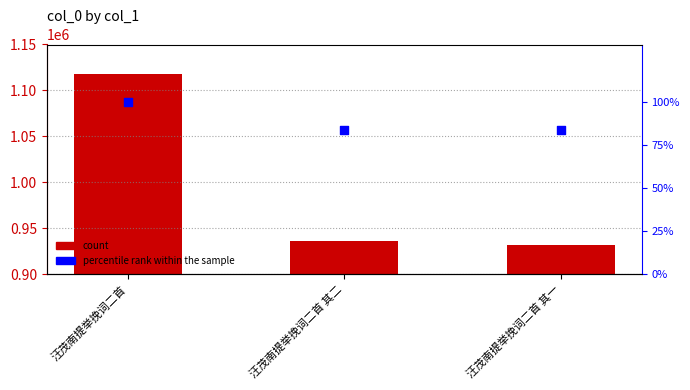

Which series contains the highest Y value?

col_0